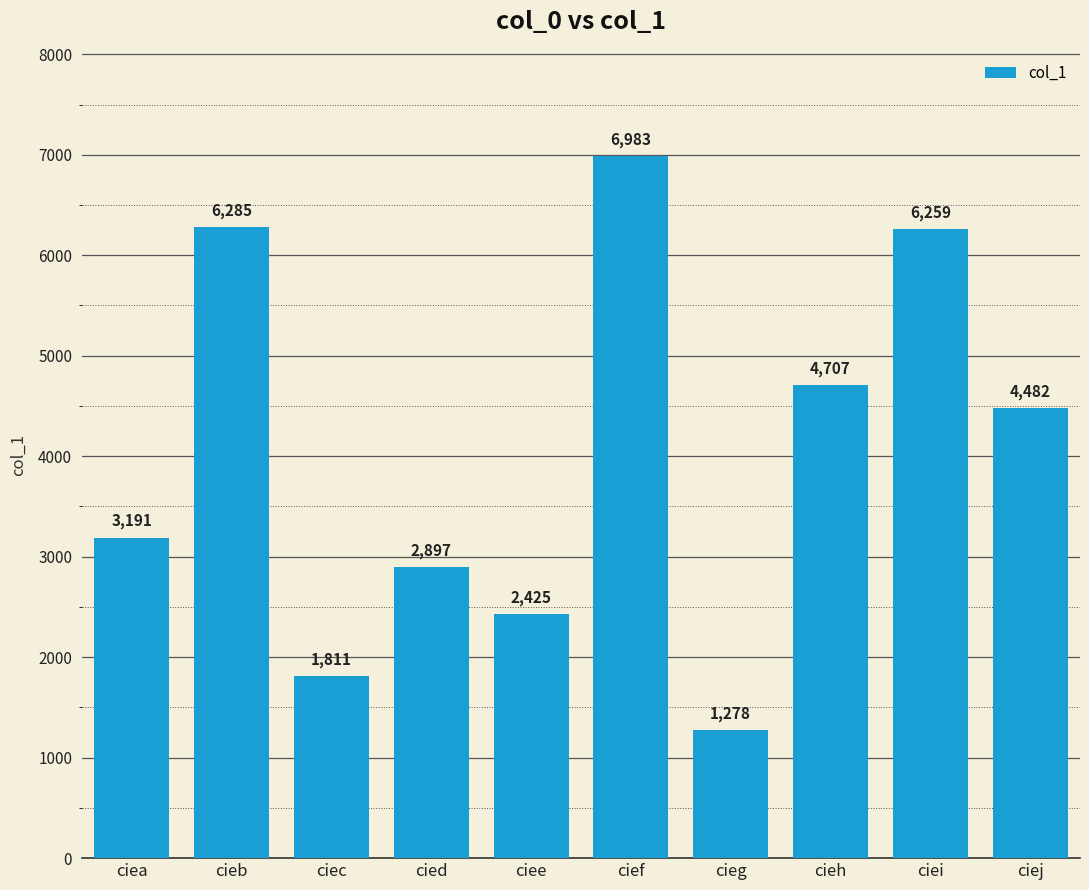

Between ciea and ciej, which is larger?

ciej